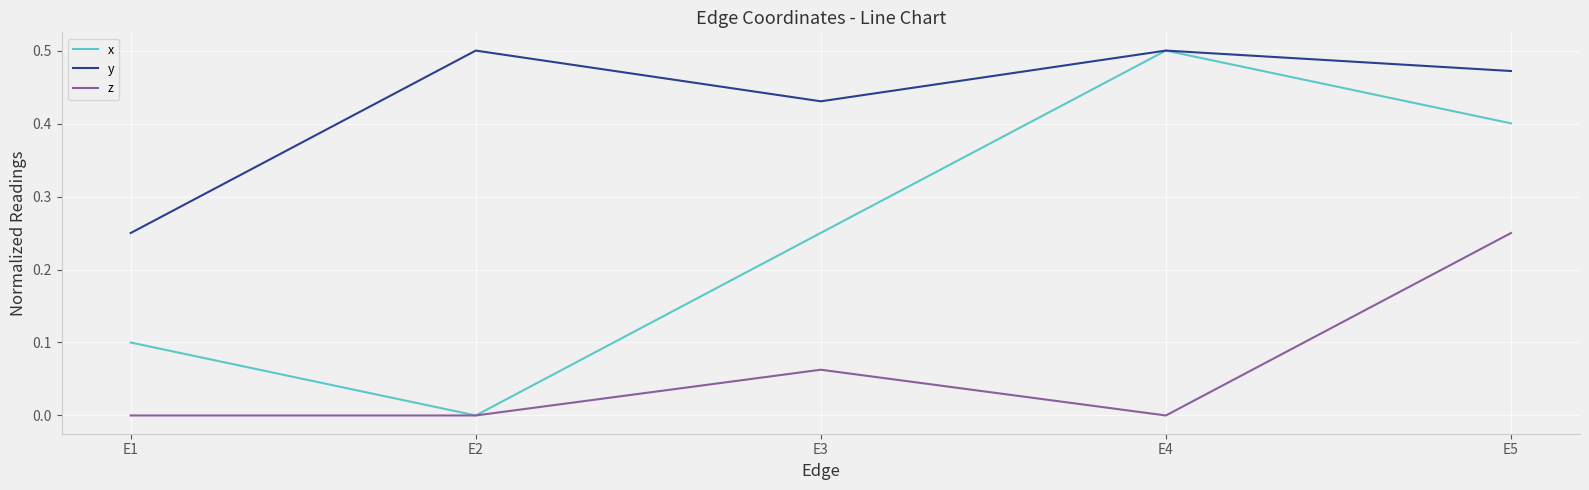

True or false: z and y cross at least once.

False